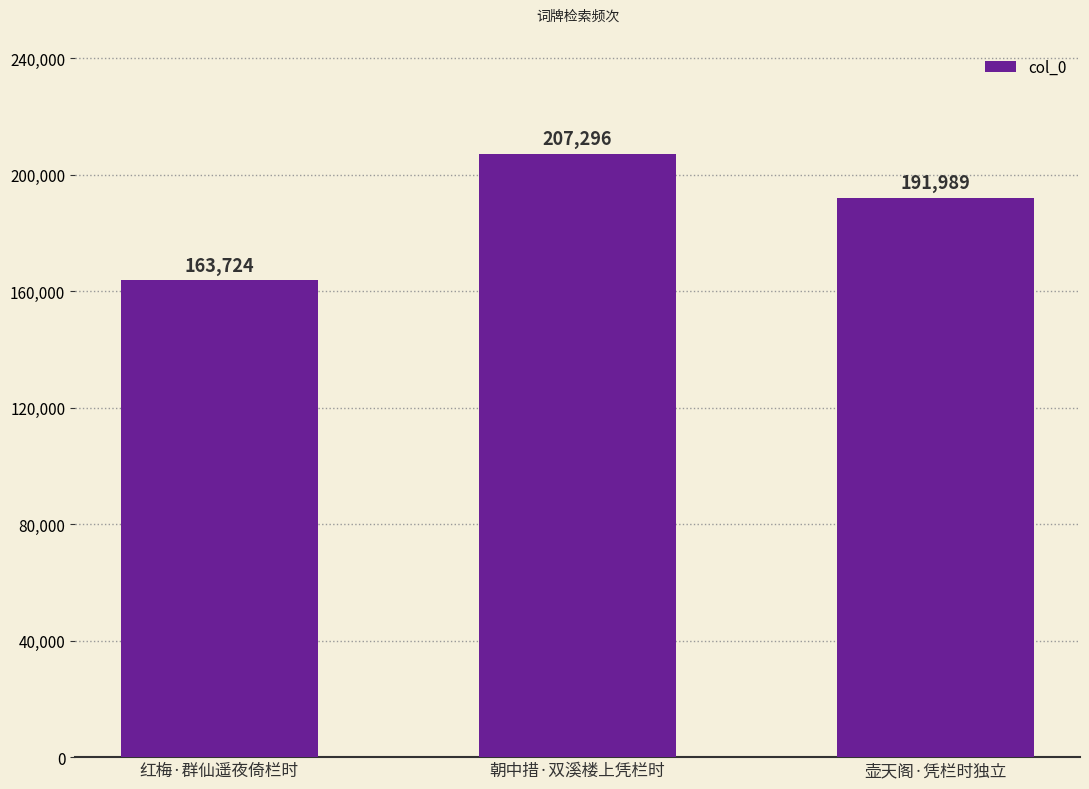

What is the label of the 1st bar from the left?

红梅·群仙遥夜倚栏时